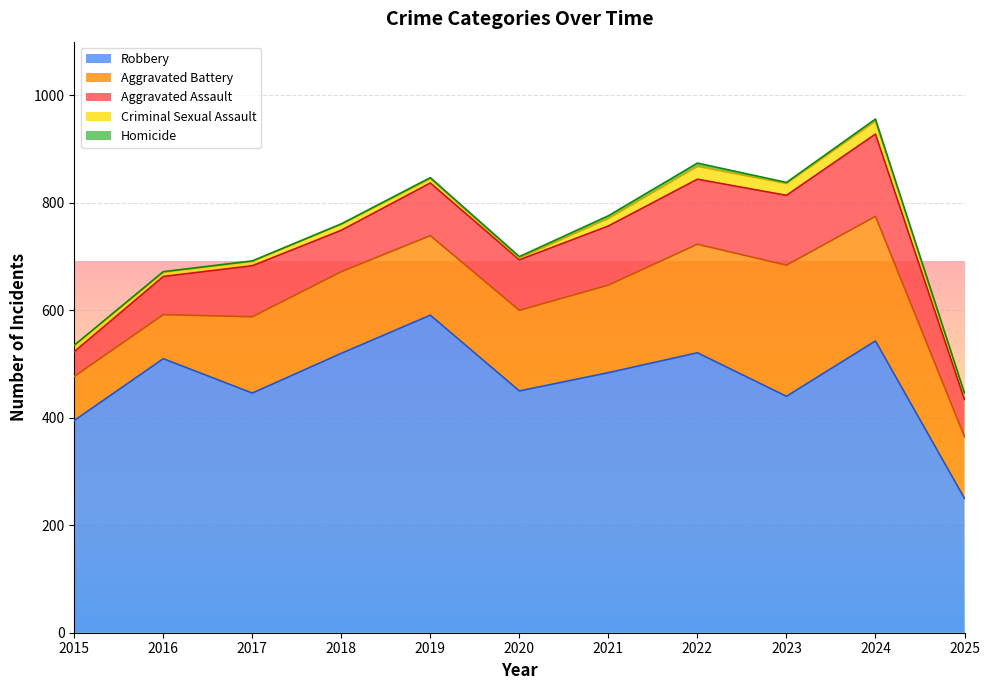

What is the average value of the Aggravated Battery series?

156